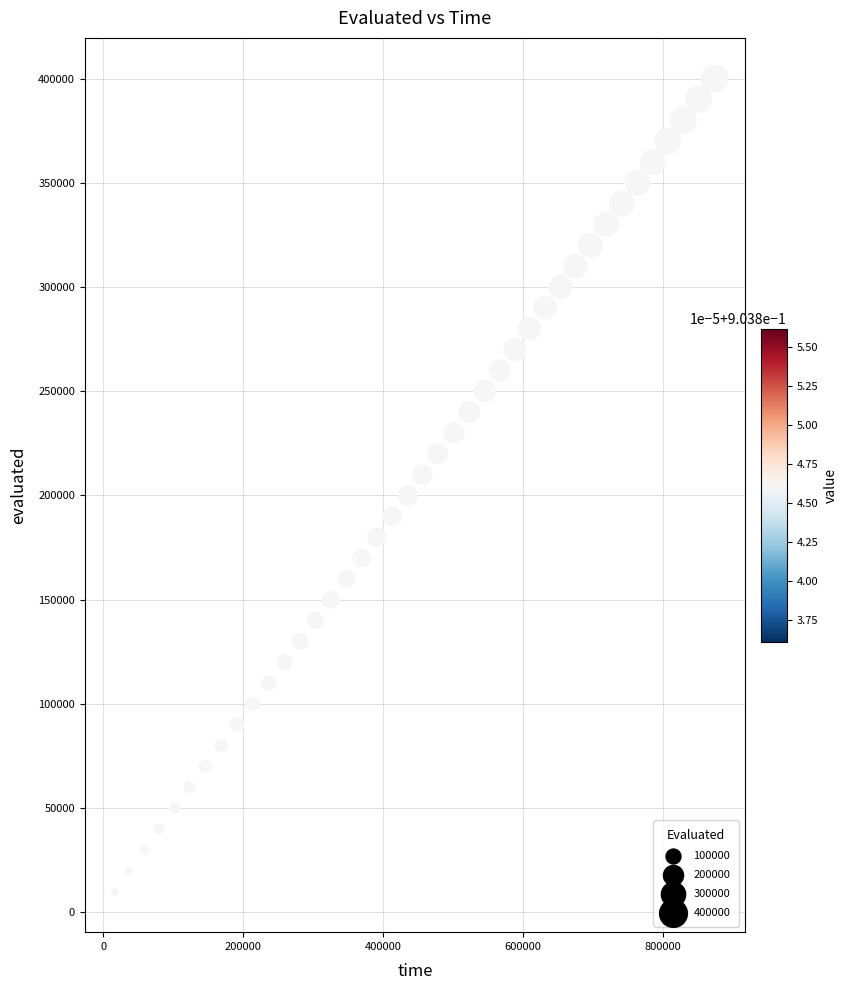

What is the range of X values (max minus min)?

858474